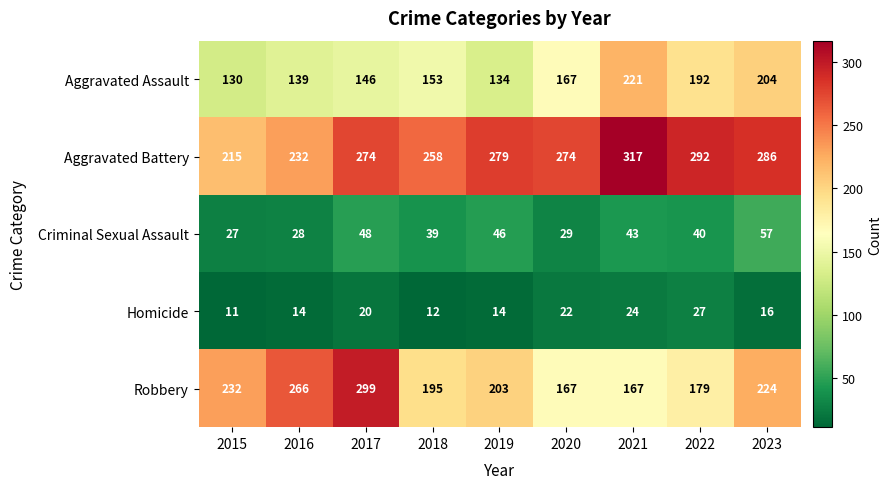

Rank the series at 2019 from lowest to highest value.

Homicide, Criminal Sexual Assault, Aggravated Assault, Robbery, Aggravated Battery